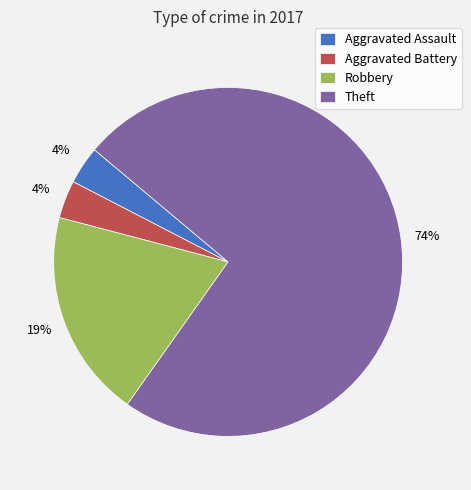

Is the sum of Aggravated Battery and Theft greater than half?

Yes